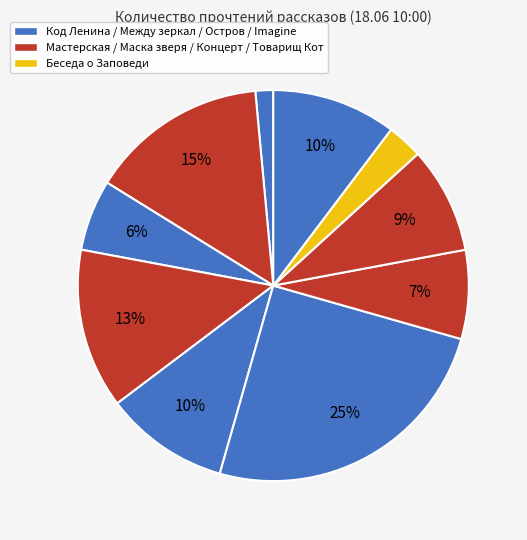

Count the number of slices in the pie.

10